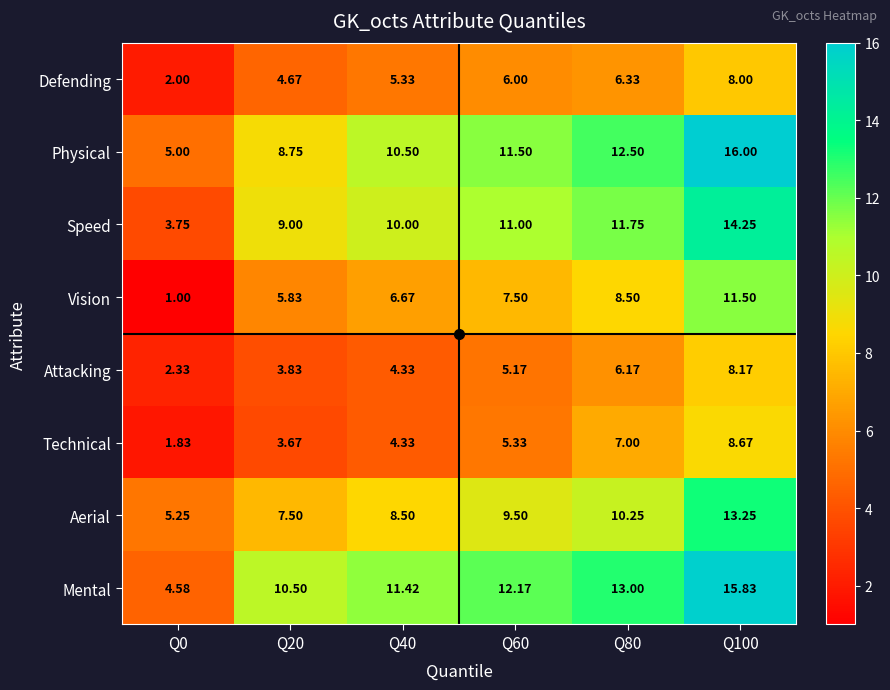

Rank the series at Q100 from lowest to highest value.

Defending, Attacking, Technical, Vision, Aerial, Speed, Mental, Physical